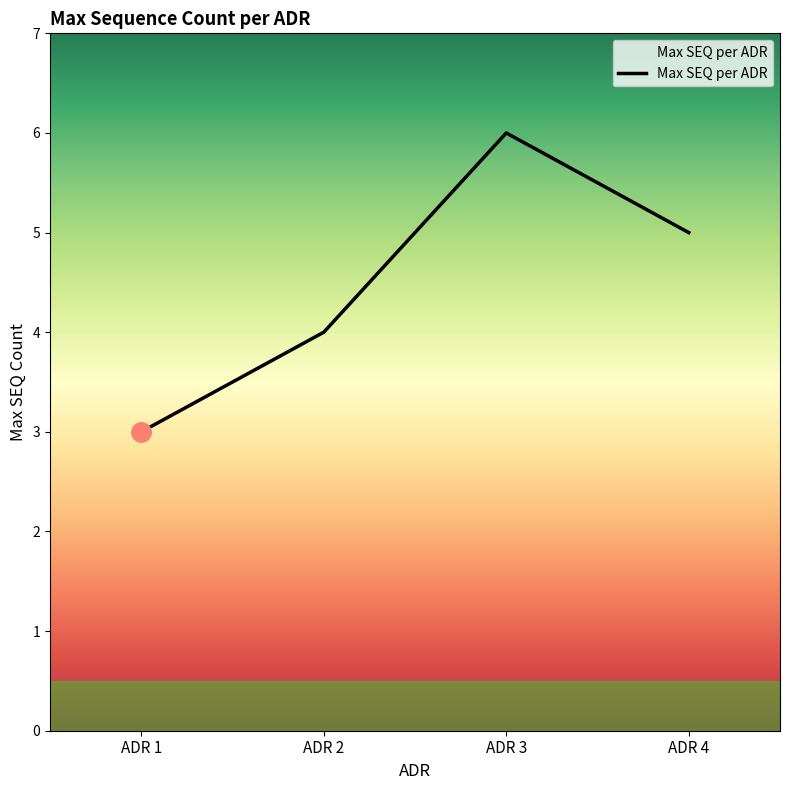

Where is the data nearest to the value 4?

ADR 2